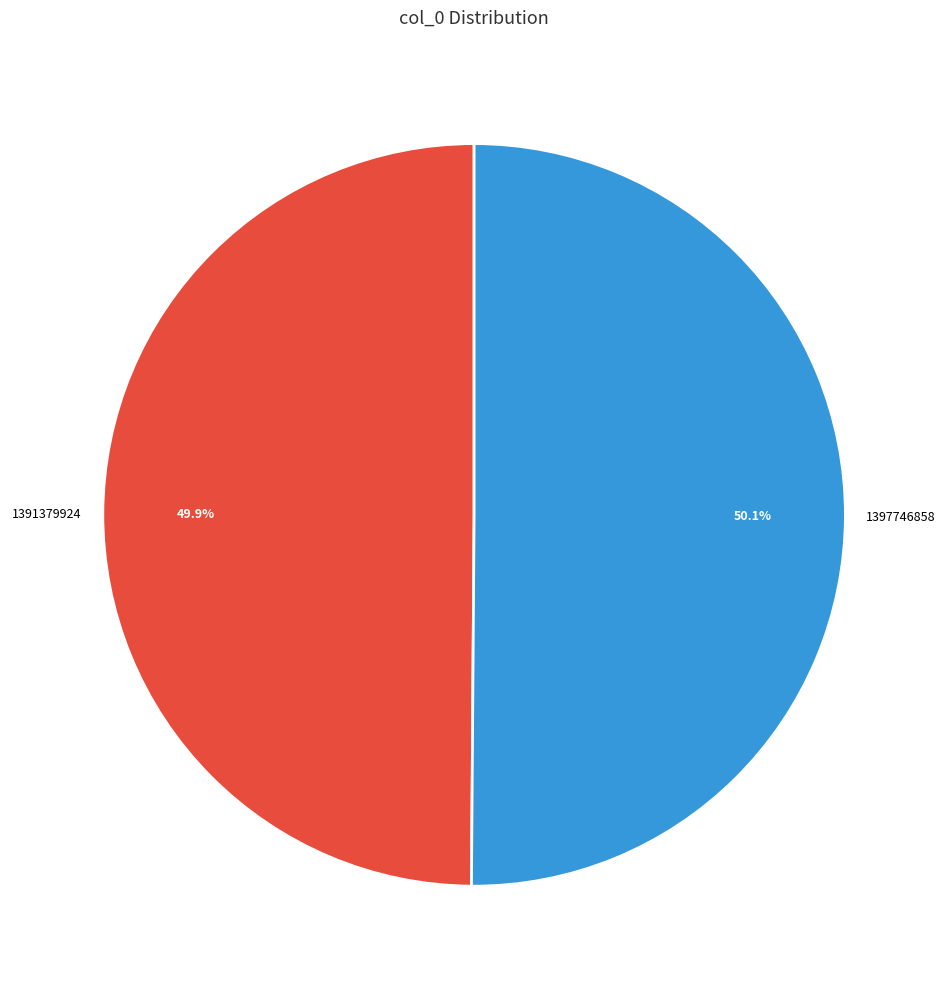

Which category has the biggest portion of the pie?

1397746858